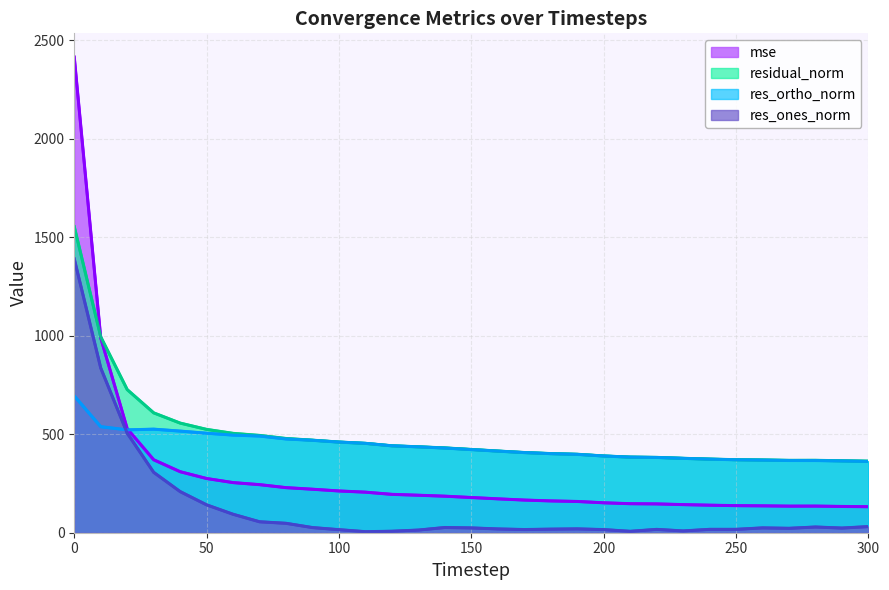

True or false: res_ones_norm and residual_norm intersect in this chart.

False